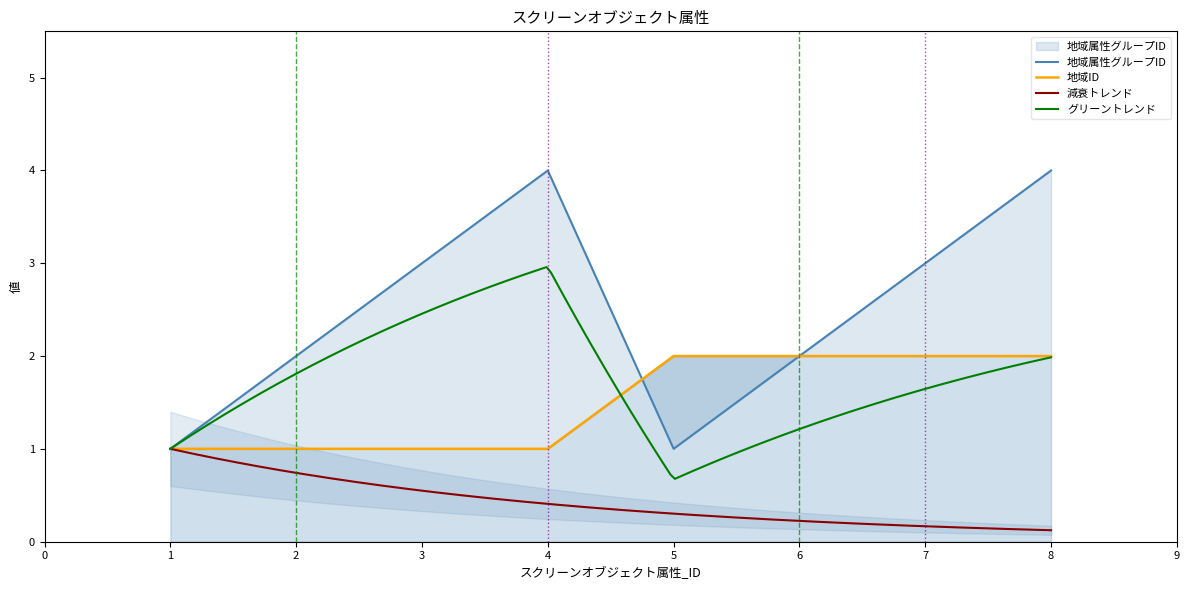

Does the chart display data point markers on the line(s)?

No